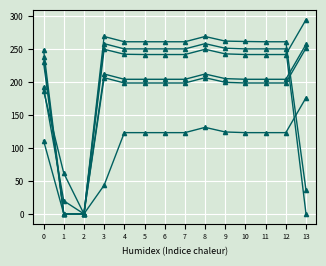

Reading right to left, transcribe all the data shown in this chart.

col_21: 0.0	250.4	250.4	250.4	251.4	258.4	250.4	250.4	250.4	250.4	258.4	0.0	0.0	238.4
col_18: 251.7	198.7	198.7	198.7	199.7	206.7	198.7	198.7	198.7	198.7	206.7	0.0	61.8	186.7
col_20: 294.9	241.9	241.9	241.9	242.9	249.9	241.9	241.9	241.9	242.3	249.9	0.0	0.2	229.9
col_22: 257.3	204.3	204.3	204.3	205.3	212.3	204.3	204.3	204.3	204.3	212.3	0.0	19.9	192.3
col_23: 176.3	123.3	123.3	123.3	124.3	131.3	123.3	123.3	123.3	123.3	43.5	0.0	0.0	111.3
col_19: 35.9	261.2	261.2	261.6	262.2	269.2	261.2	261.2	261.2	261.2	269.2	0.0	0.2	249.2